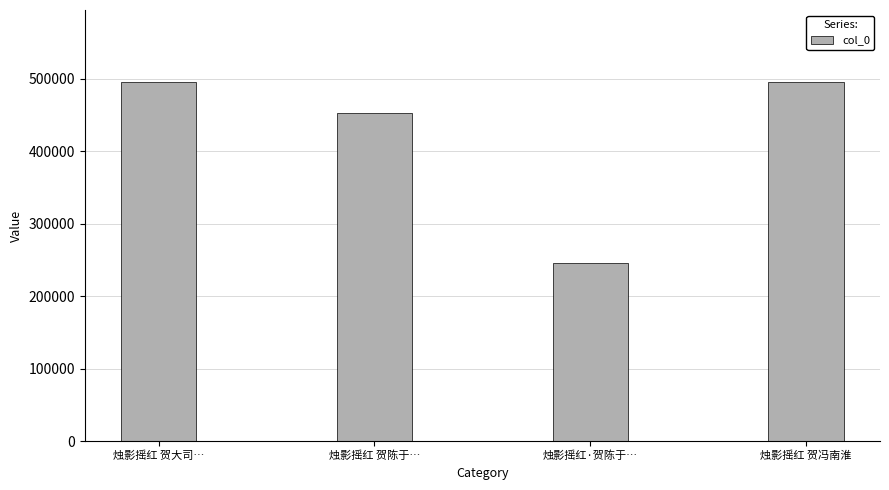

What is the sum of all values?

1690148